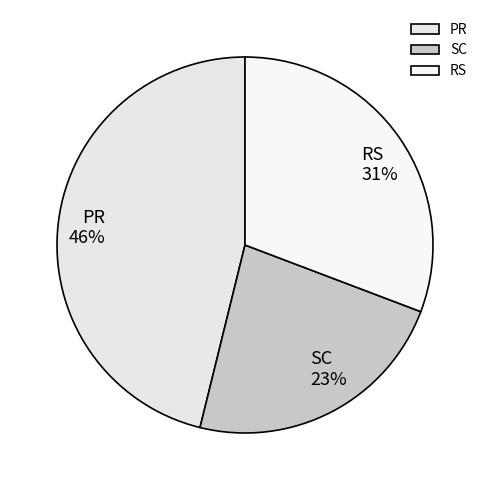

What is the smallest slice in the pie chart?

SC